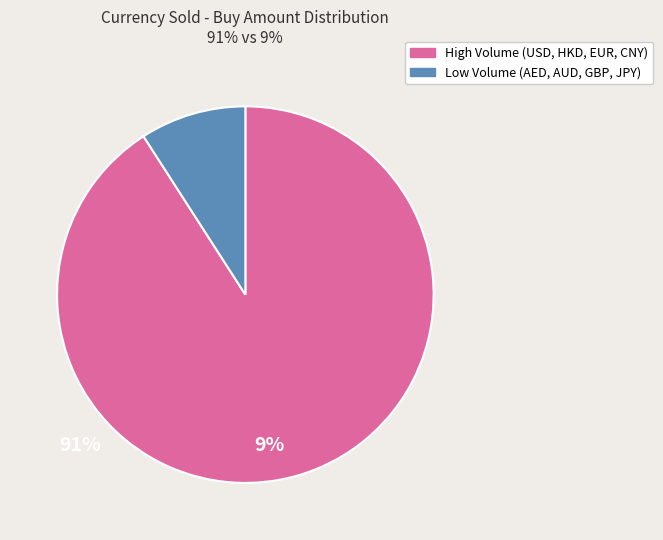

Is there a majority slice in this chart?

Yes